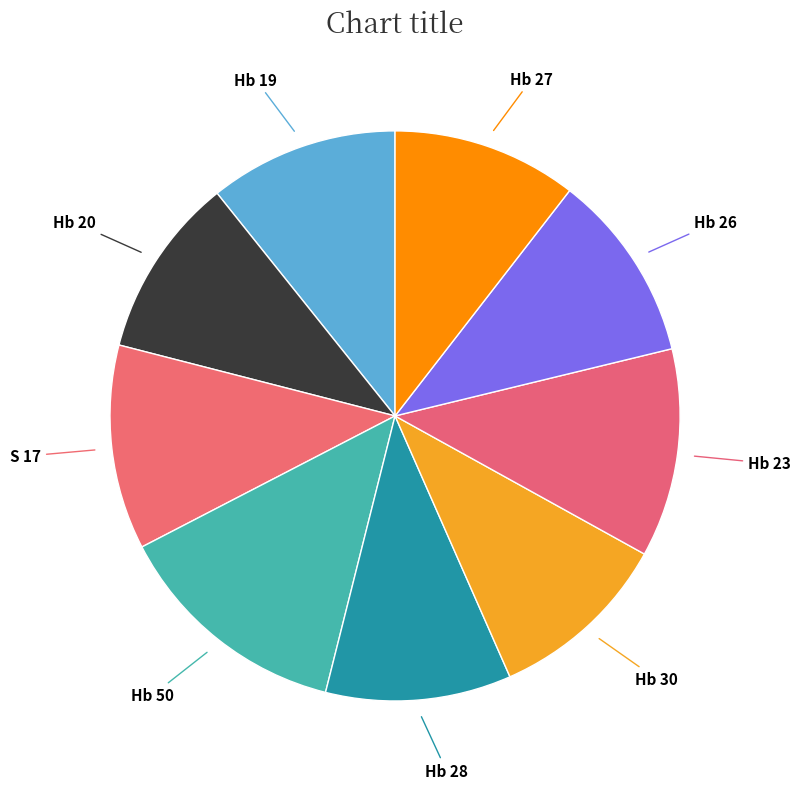

Which category has the biggest portion of the pie?

Hb 50